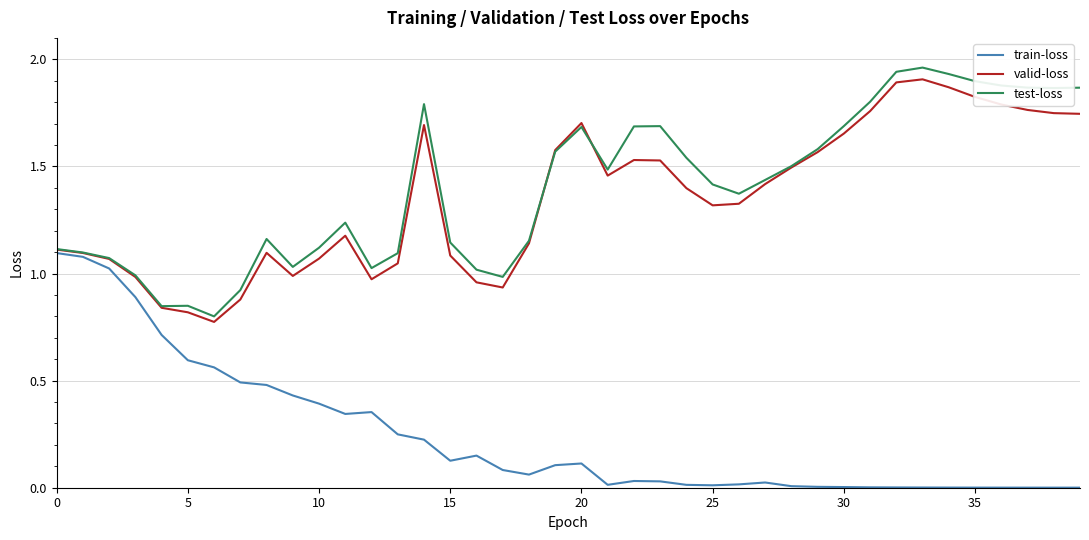

The train-loss series shows 0.2 at 5. True or false?

False